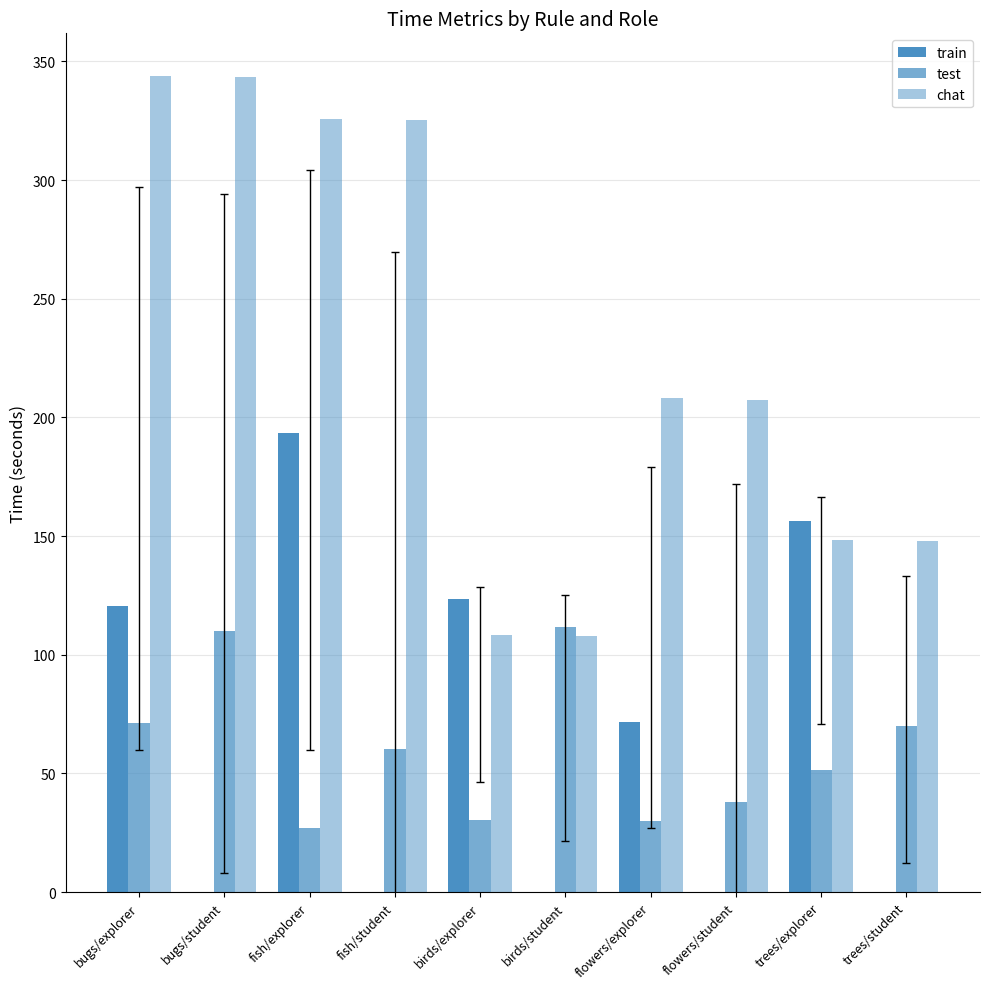

Rank the series at bugs/student from highest to lowest value.

chat, test, train